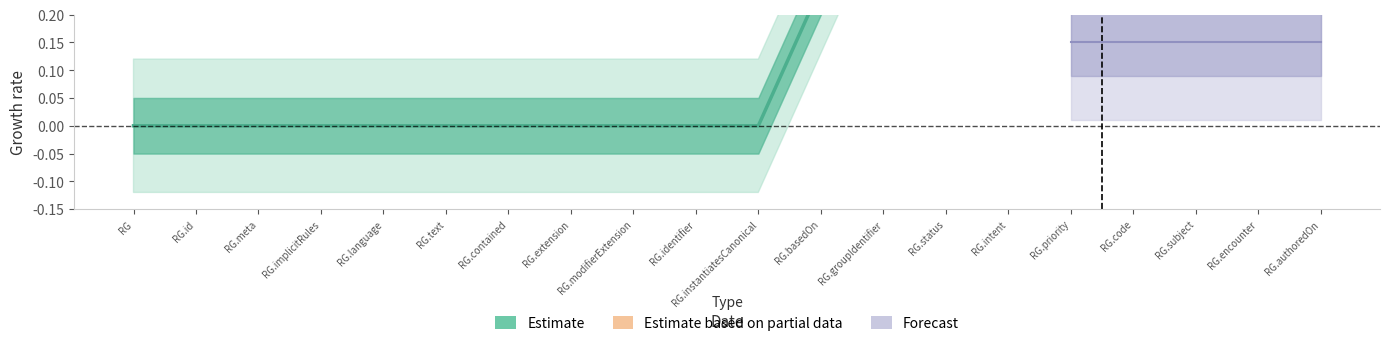

True or false: there are more than 0 points higher than both neighbors.

False